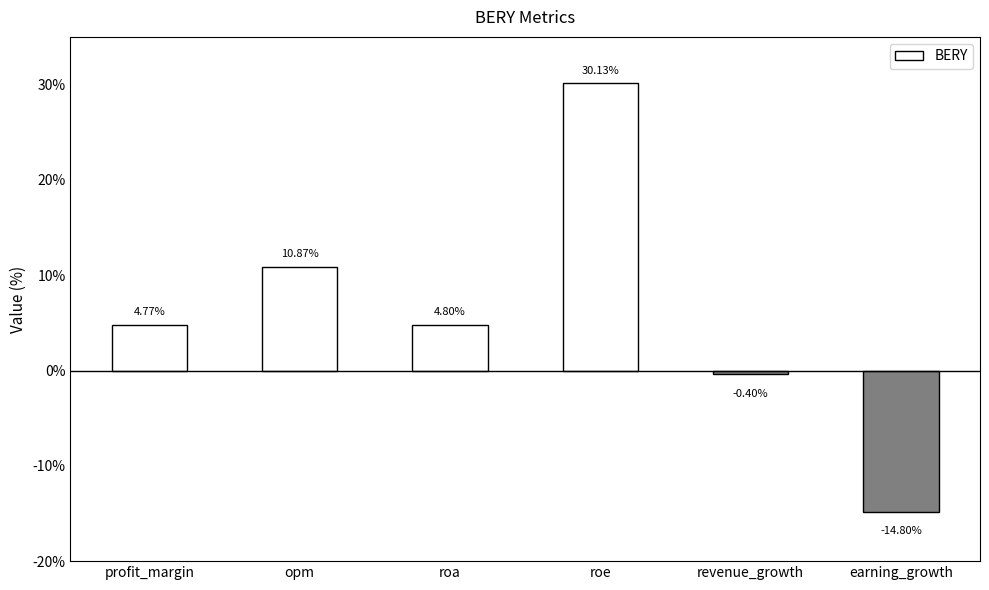

List the labels in order of value, largest first.

roe, opm, roa, profit_margin, revenue_growth, earning_growth